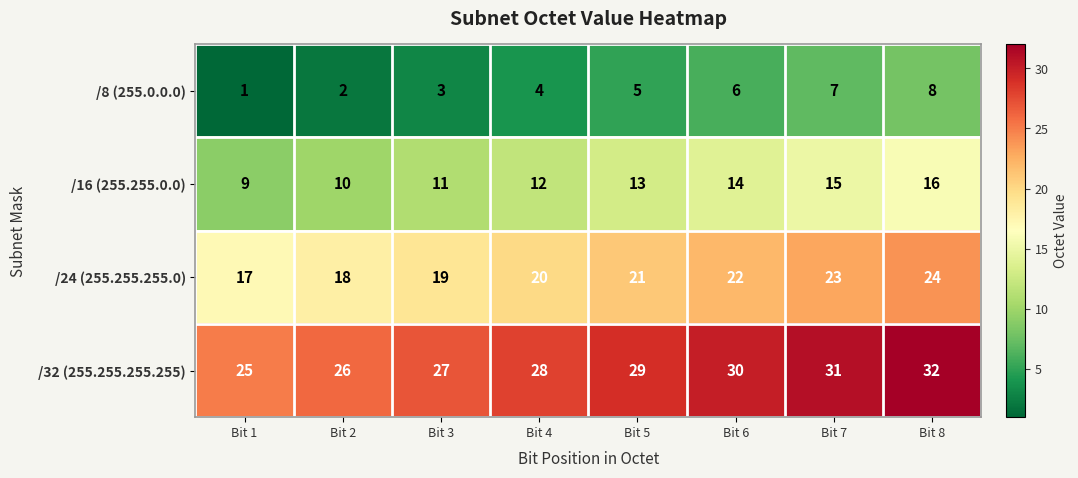

Which series has the largest total across all categories?

/32 (255.255.255.255)